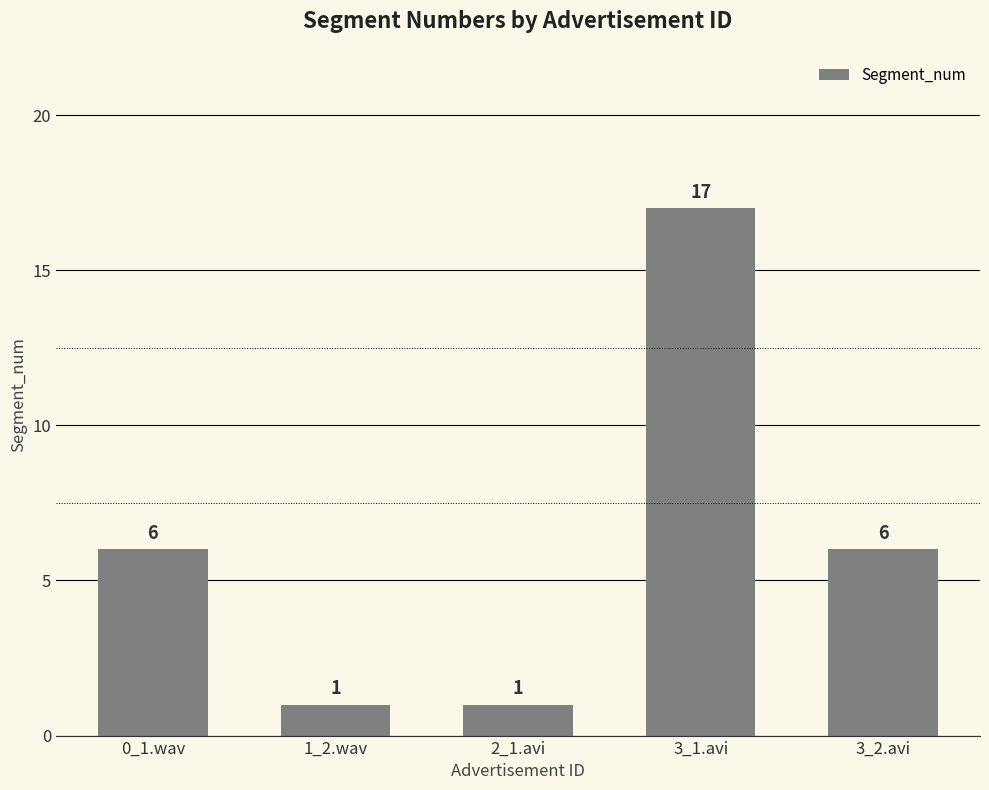

Approximately how many times larger is the value at 0_1.wav compared to 1_2.wav?

6.0